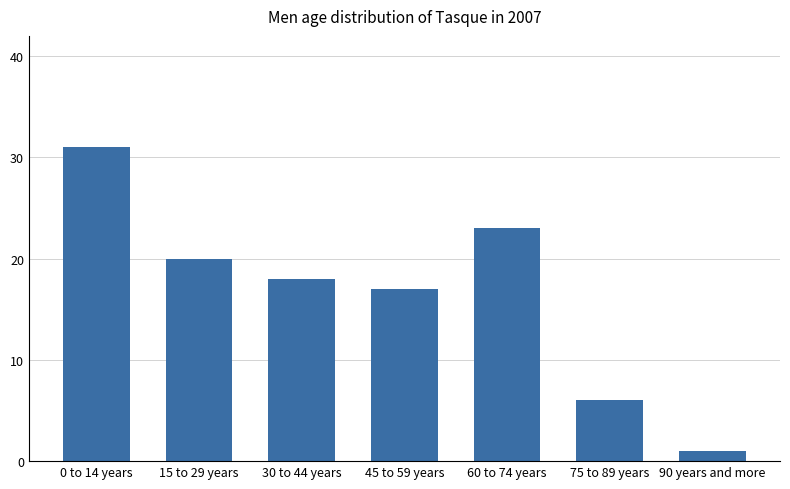

Rank the categories by value from highest to lowest.

0 to 14 years, 60 to 74 years, 15 to 29 years, 30 to 44 years, 45 to 59 years, 75 to 89 years, 90 years and more